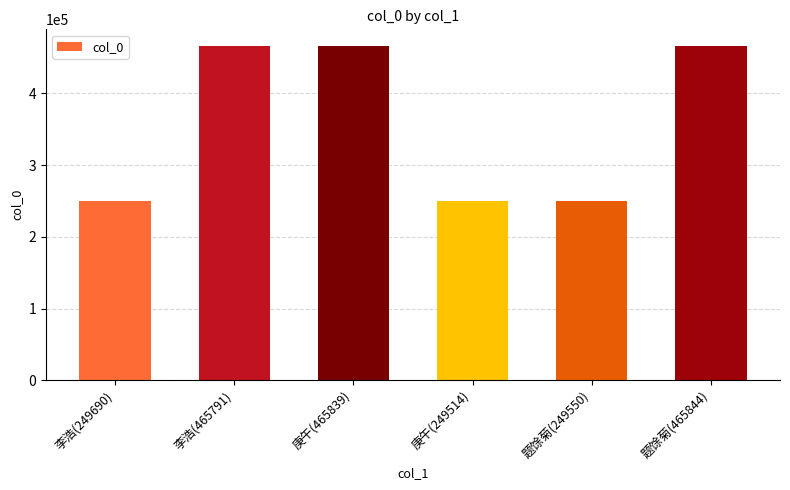

What is the minimum value shown in the chart?

249514